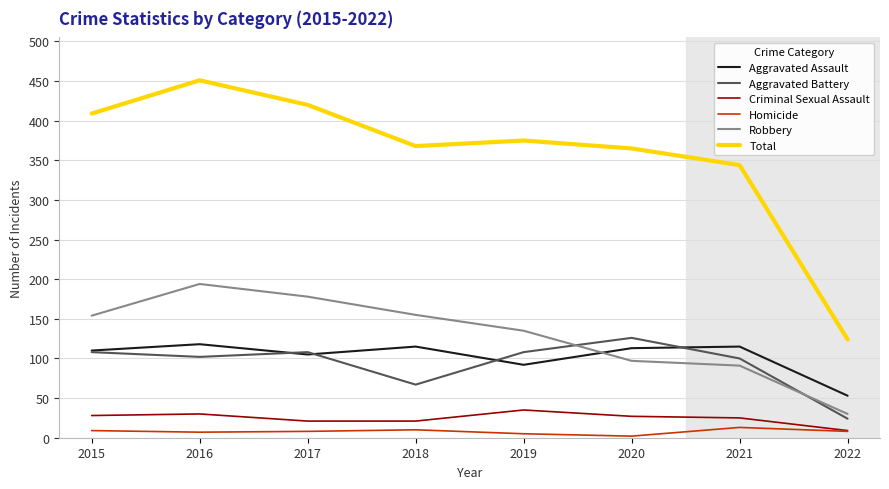

At 2019, list the series in order from smallest to largest.

Homicide, Criminal Sexual Assault, Aggravated Assault, Aggravated Battery, Robbery, Total